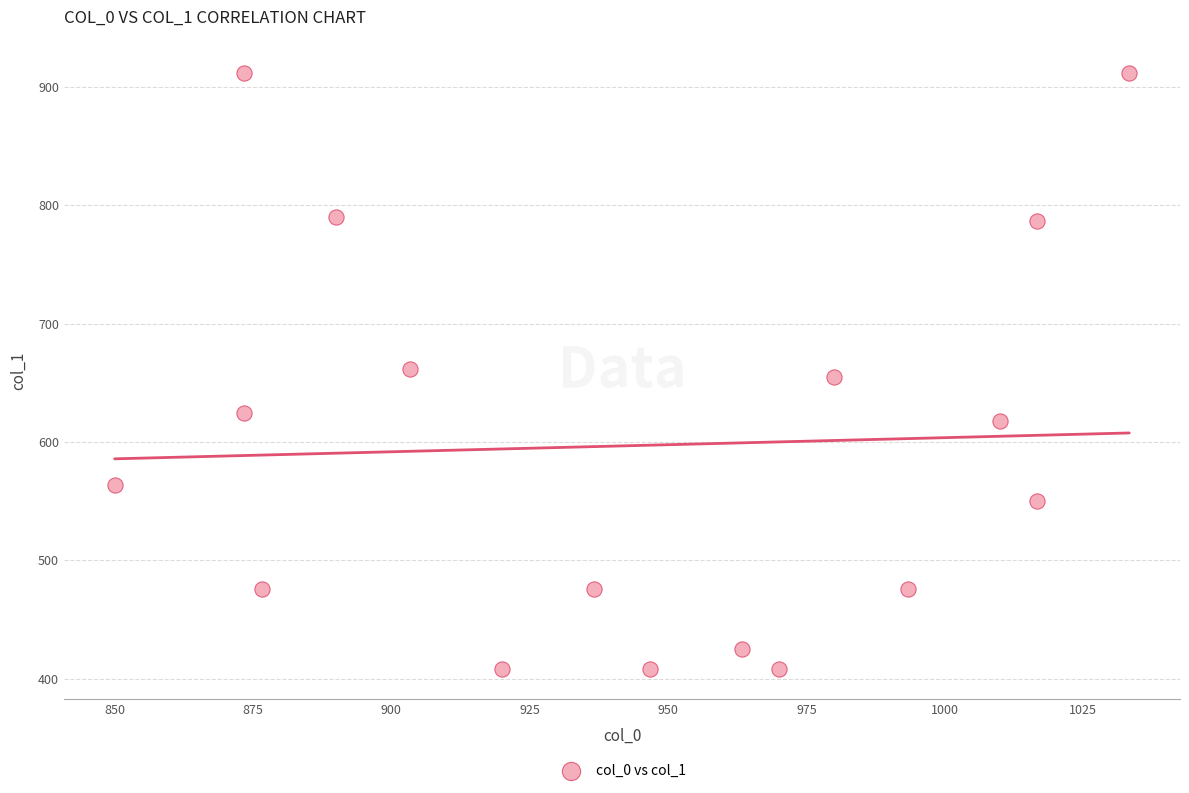

What is the range of Y values (max minus min)?

502.9